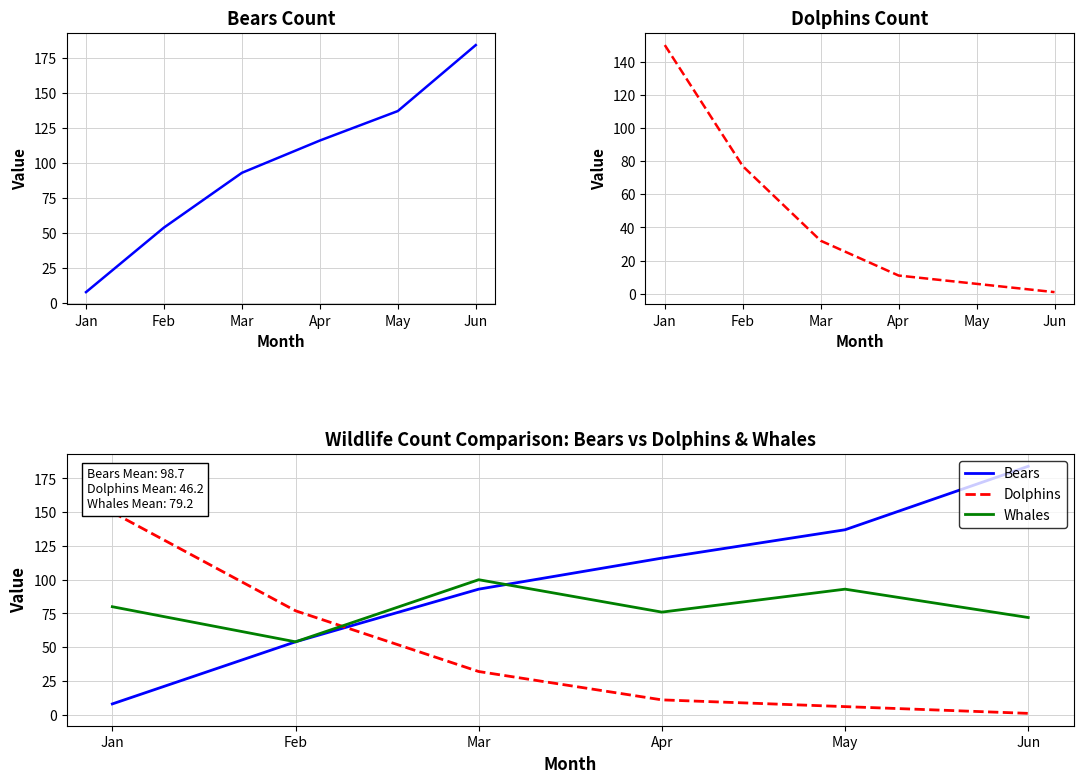

True or false: Bears has more than 2 points higher than both neighbors.

False